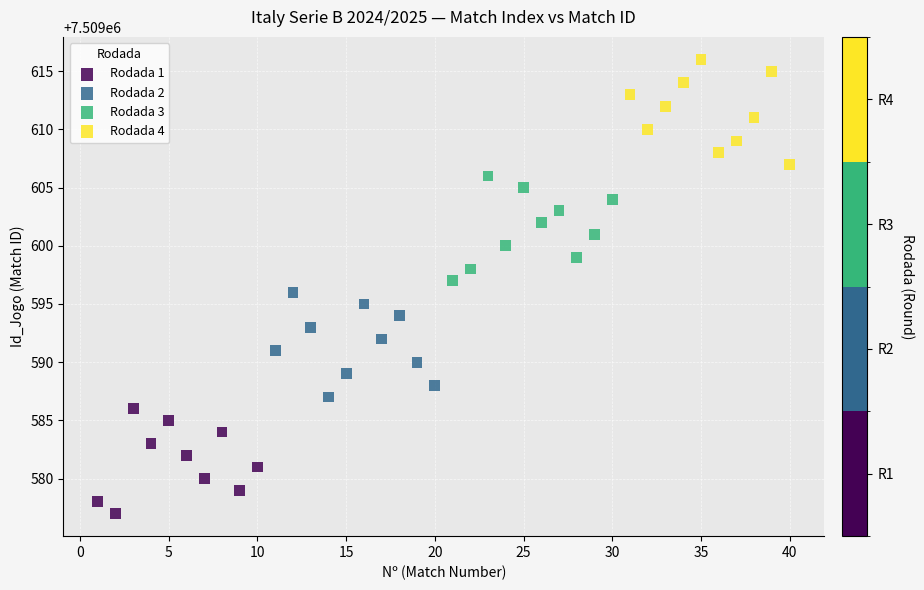

What are all the series names shown in the legend?

Rodada 1, Rodada 2, Rodada 3, Rodada 4